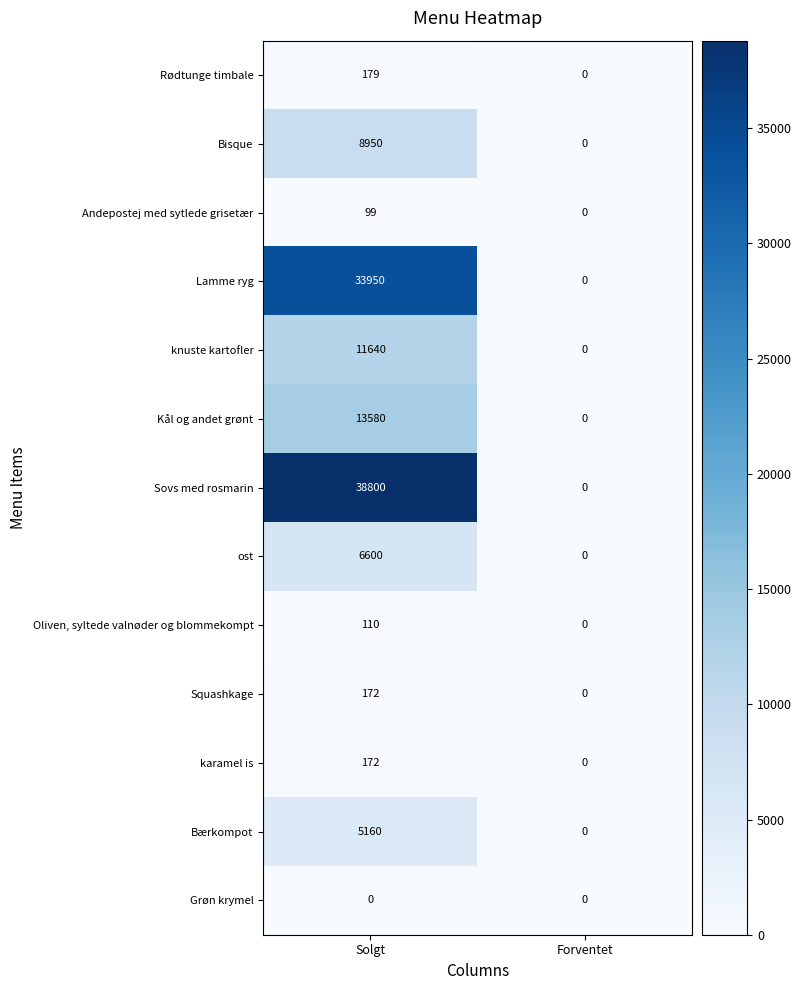

Reading left to right, what are all the values shown in this chart?

Rødtunge timbale: 179	0
Bisque: 8950	0
Andepostej med sytlede grisetær: 99	0
Lamme ryg: 33950	0
knuste kartofler: 11640	0
Kål og andet grønt: 13580	0
Sovs med rosmarin: 38800	0
ost: 6600	0
Oliven, syltede valnøder og blommekompt: 110	0
Squashkage: 172	0
karamel is: 172	0
Bærkompot: 5160	0
Grøn krymel: 0	0